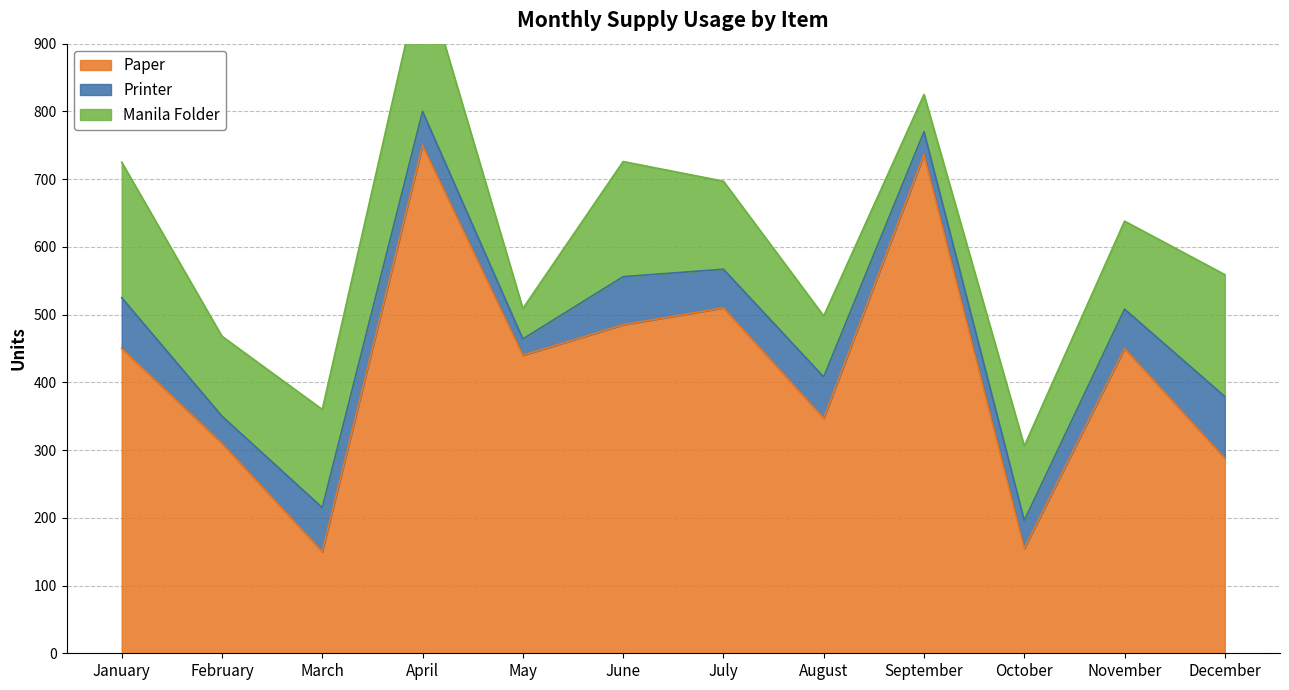

Reading left to right, what are all the values shown in this chart?

Paper: 450	310	150	750	440	485	510	347	736	155	450	288
Printer: 75	40	65	50	24	71	57	61	34	41	58	91
Manila Folder: 200	118	145	210	45	170	130	90	55	110	130	180